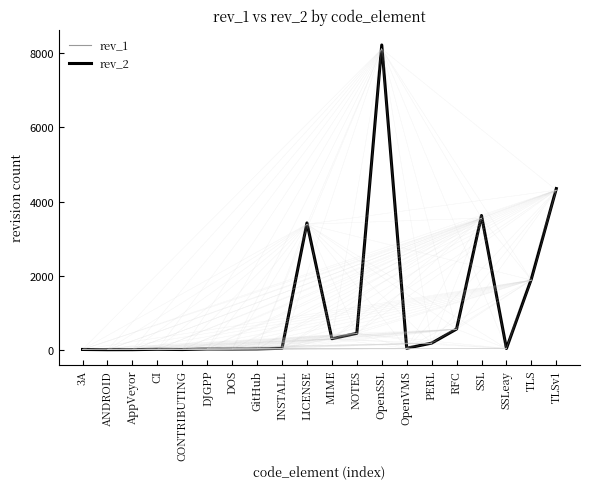

Does the chart display data point markers on the line(s)?

No